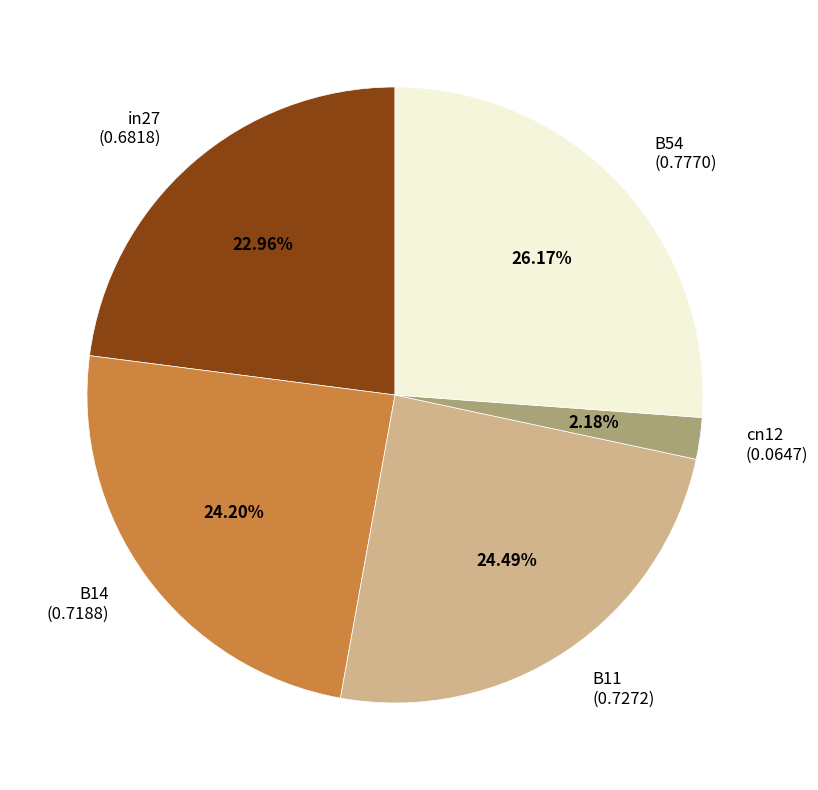

How many segments does this pie chart have?

5